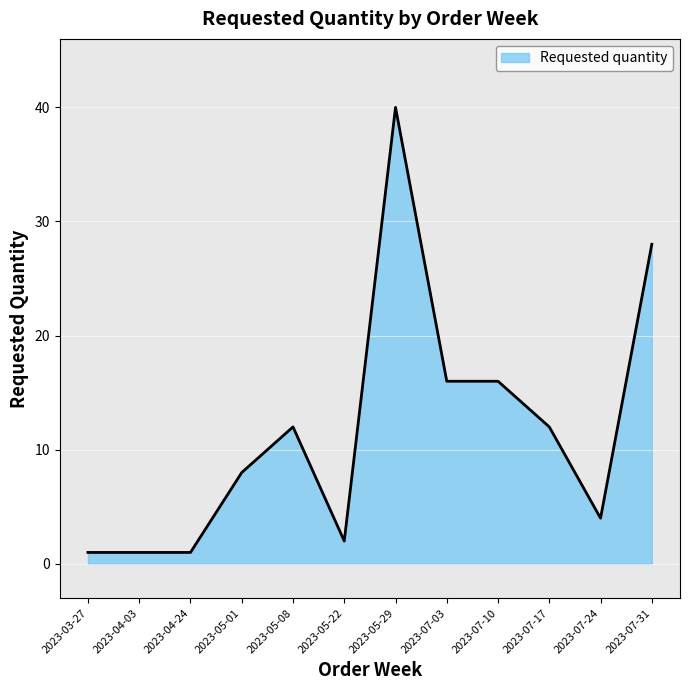

Which has a higher value, 2023-04-03 or 2023-07-17?

2023-07-17